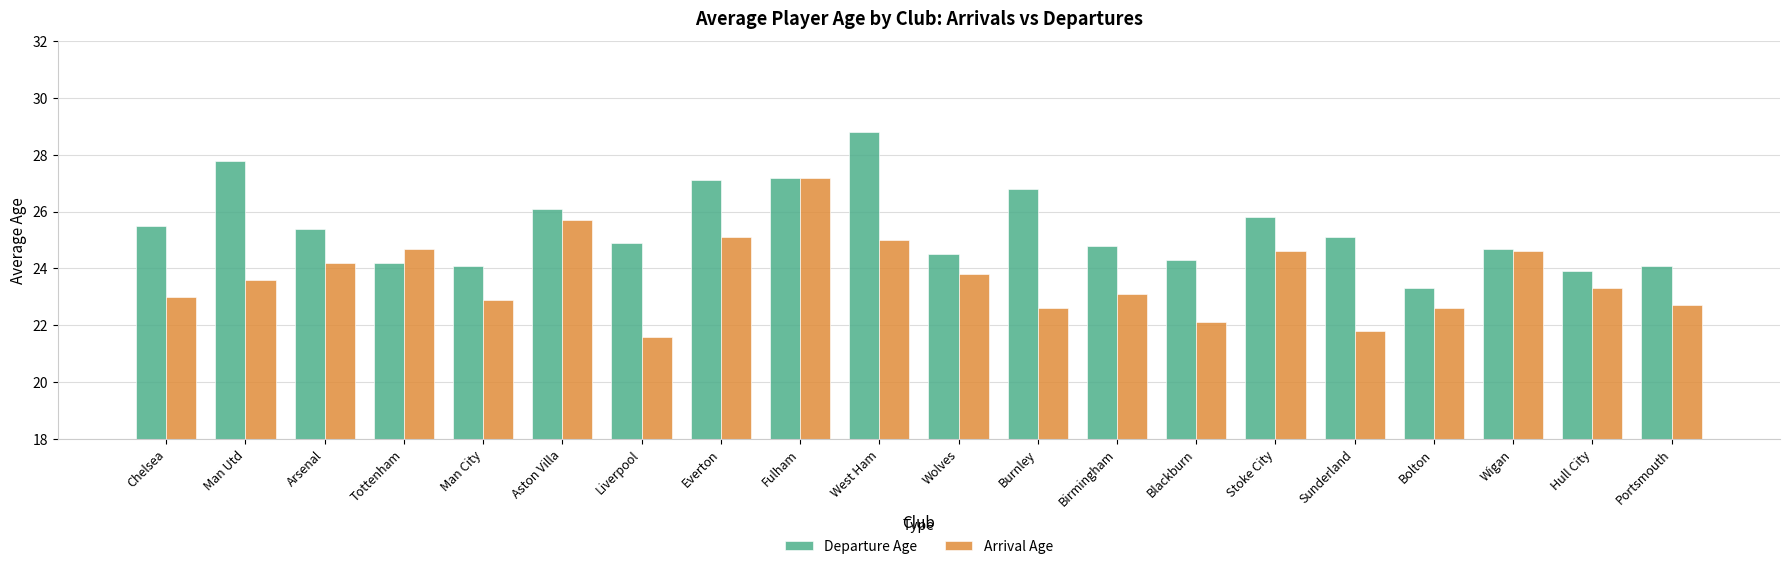

What is the average value of the Arrival Age series?

23.7